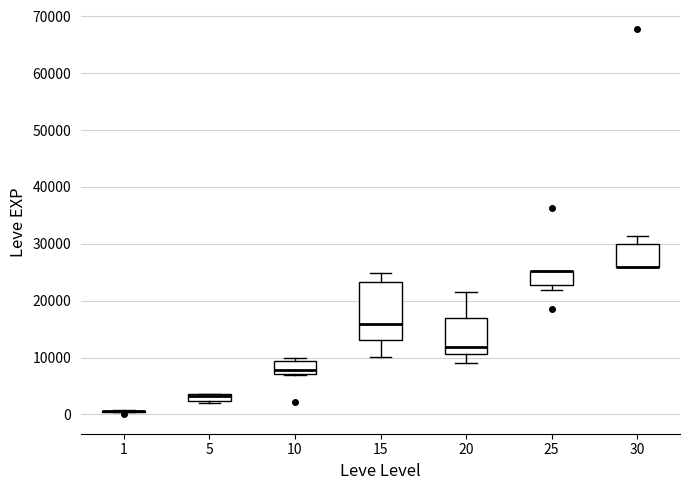

Which box is the tallest, from its lower edge to its upper edge?

15